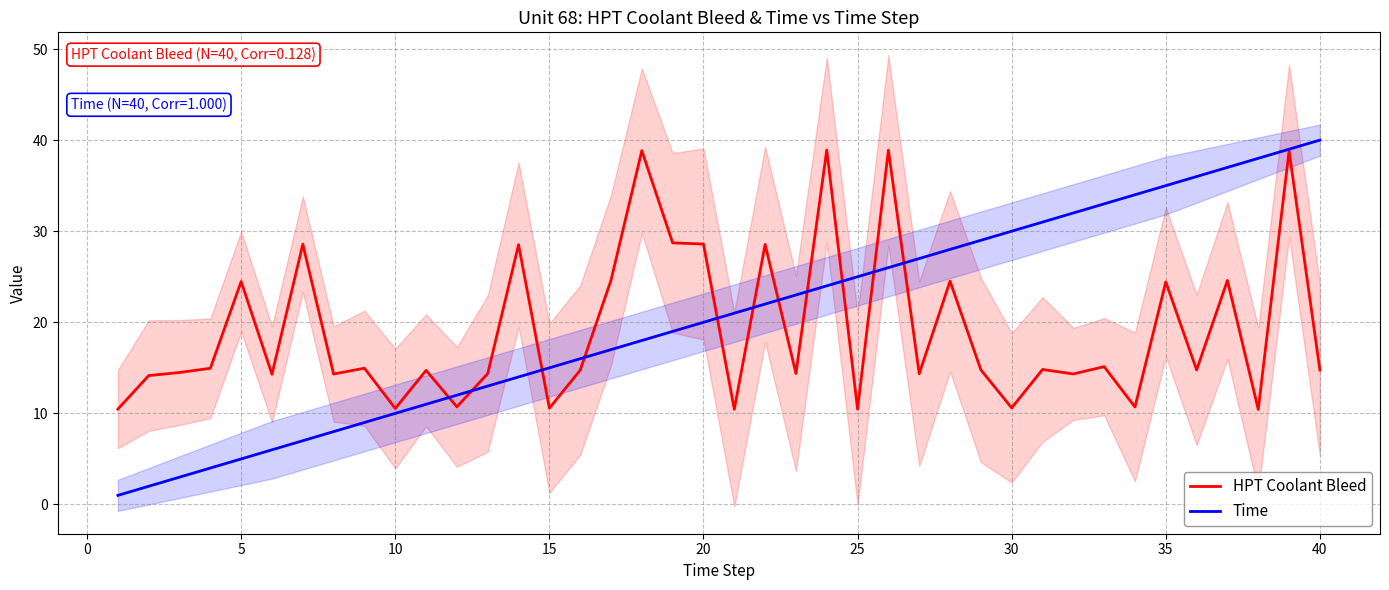

What is the highest value of the HPT Coolant Bleed series?

38.9